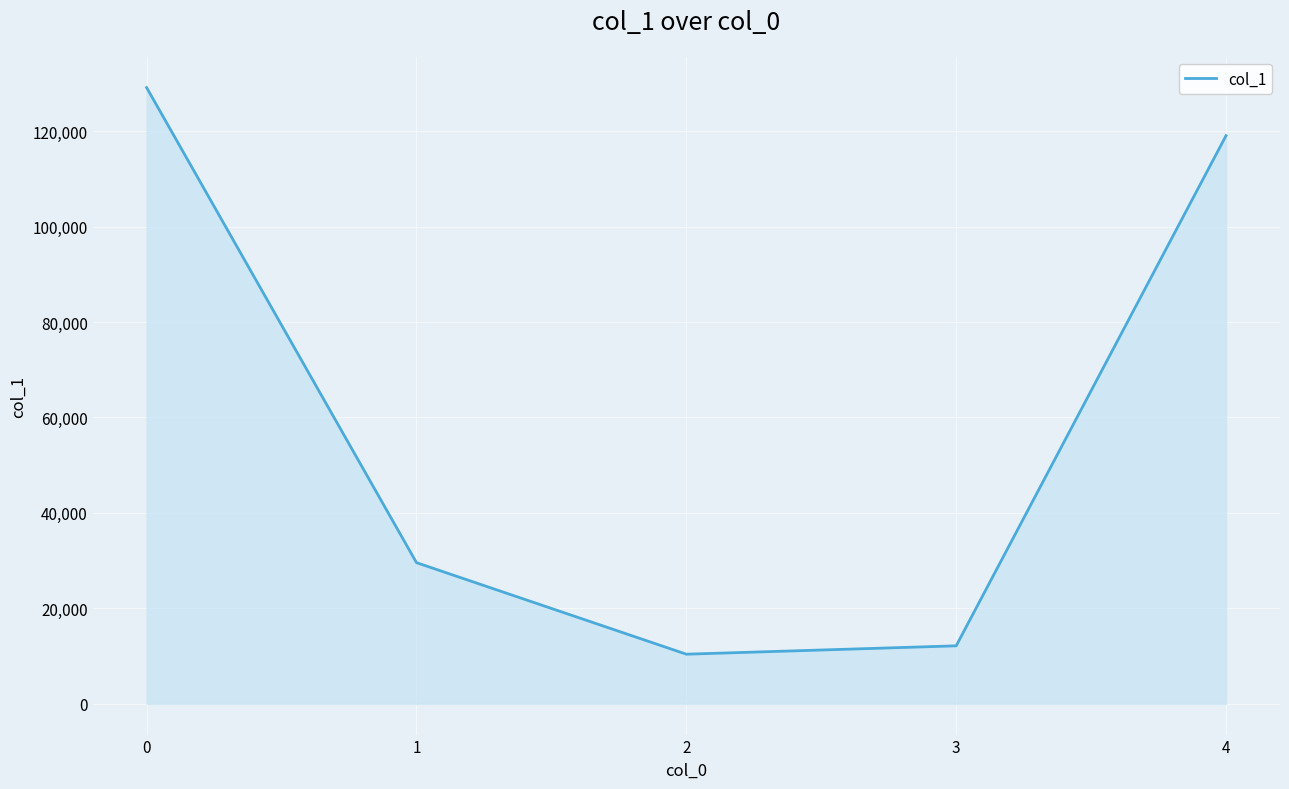

What is the value of the 3rd point from the left?

10390